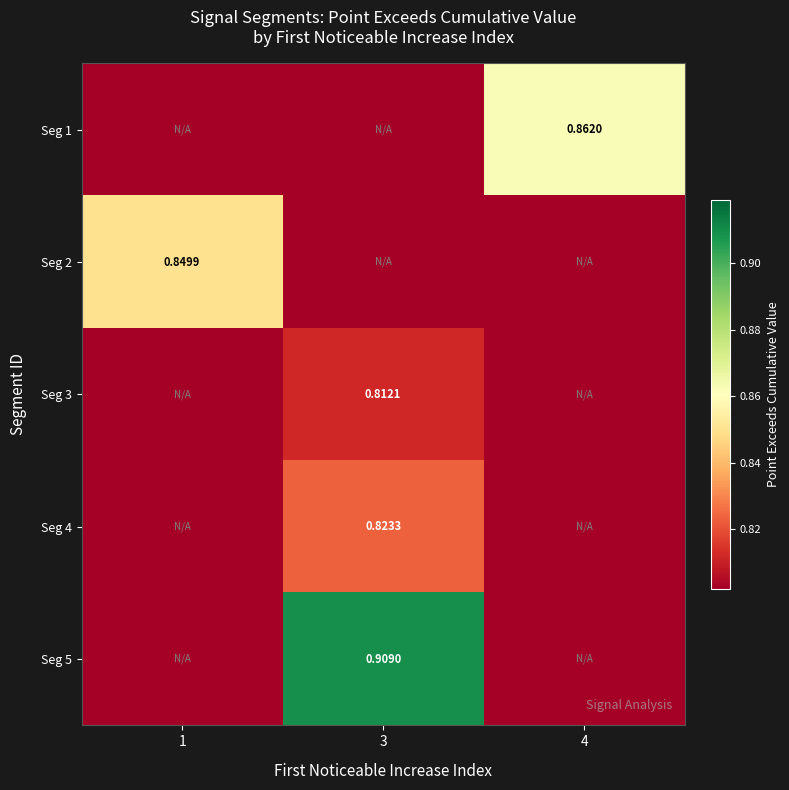

At which category is the sum across all series the highest?

3